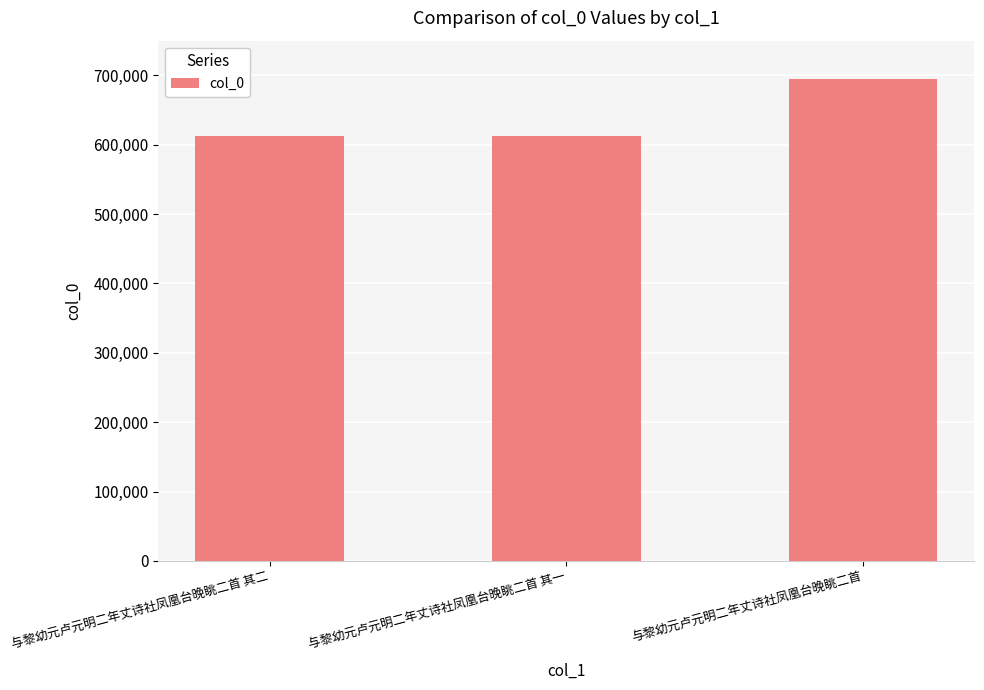

What is the sum of all values?

1919954